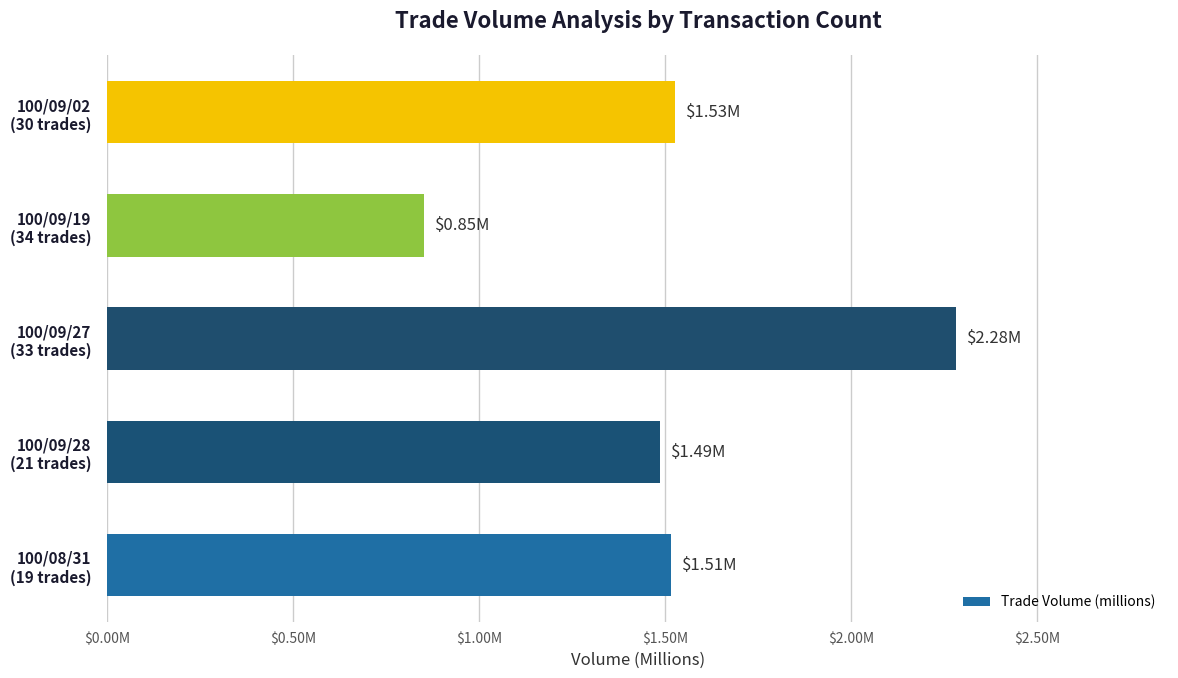

Are the bars horizontal?

Yes